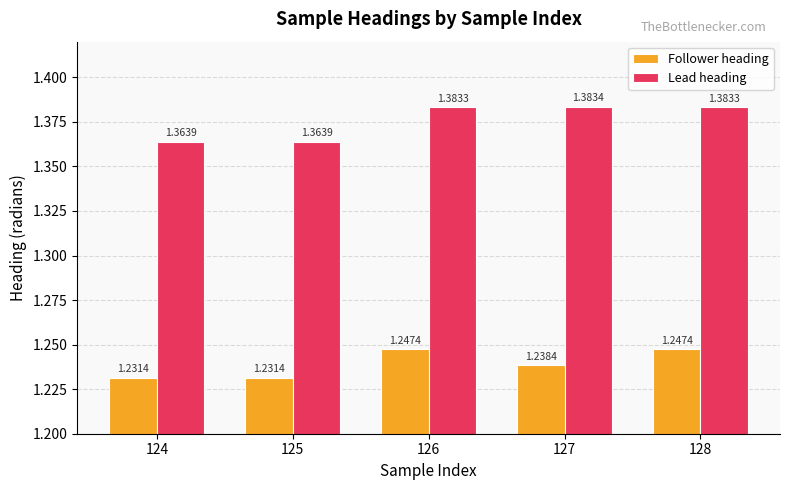

Rank the series at 126 from highest to lowest value.

Lead heading, Follower heading